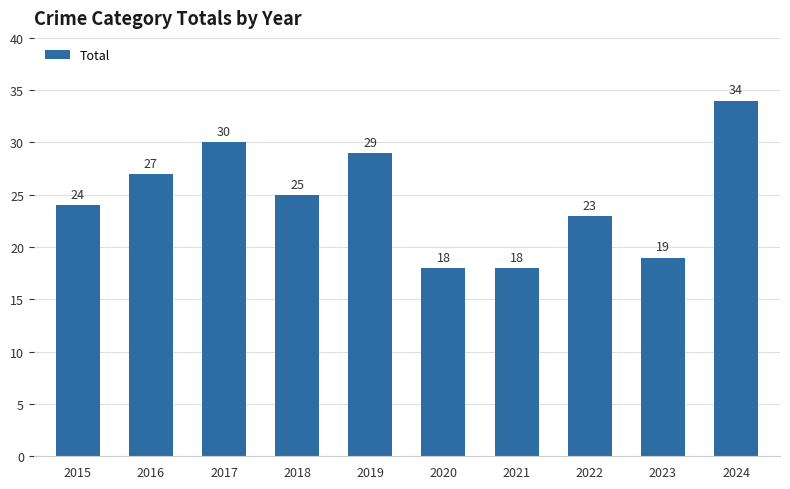

Count the number of data series in this chart.

1